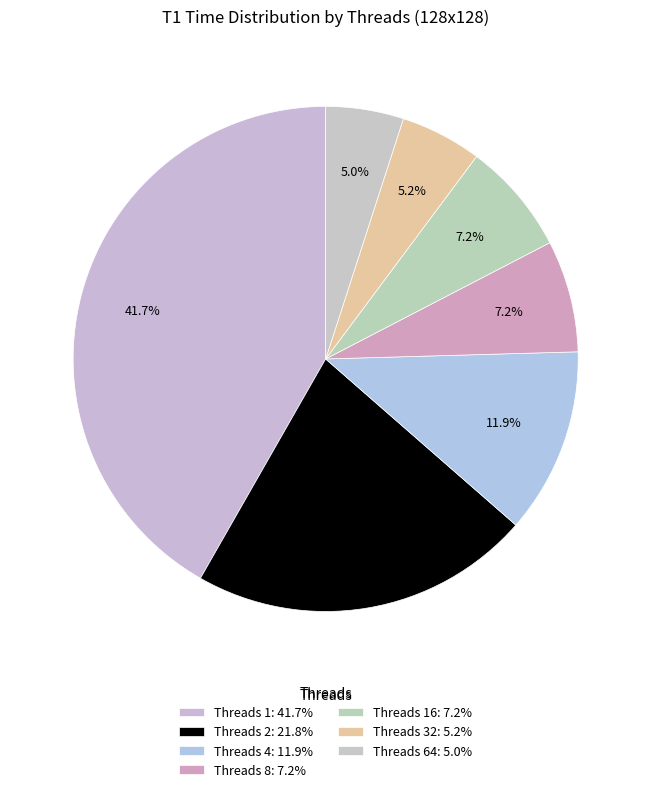

To the nearest percent, what is the difference between the largest and smallest slice percentages?

37%